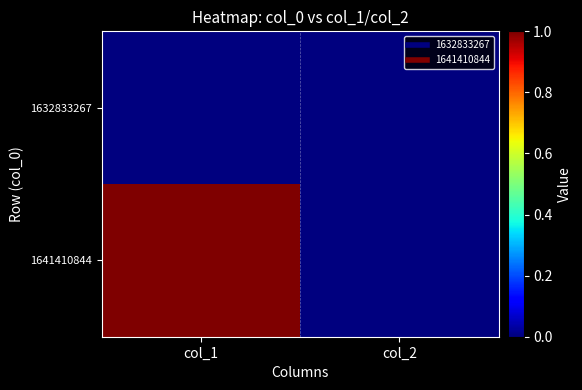

At which category is the sum across all series the highest?

col_1